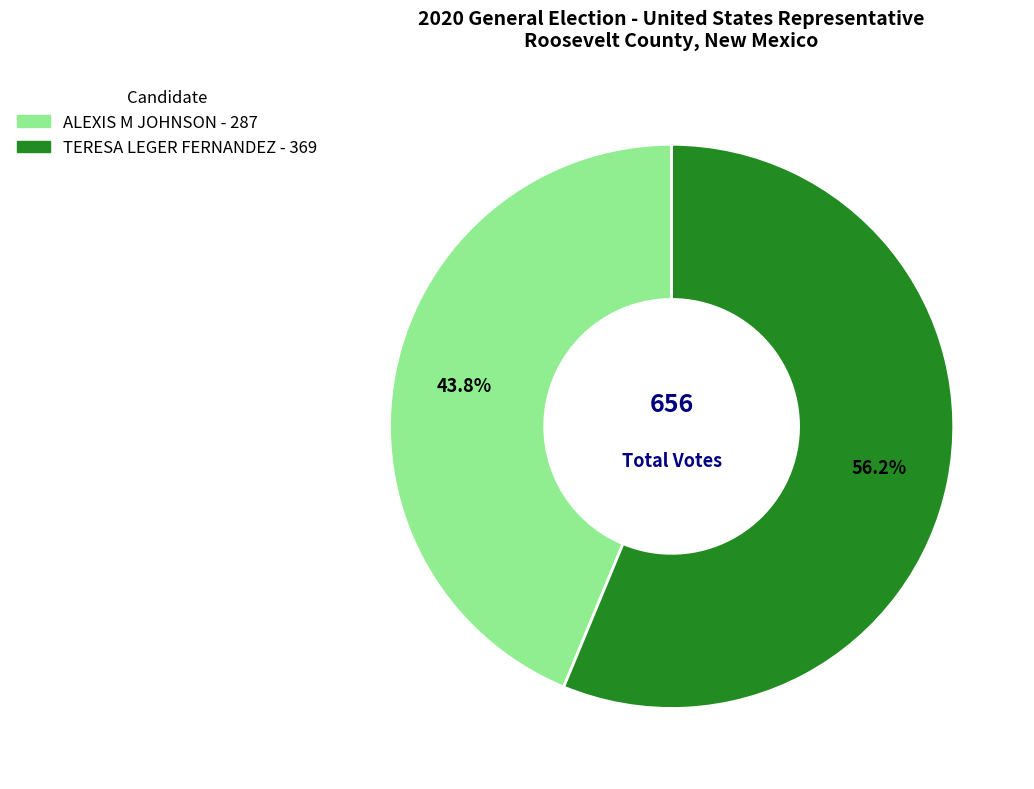

Is there a majority slice in this chart?

Yes